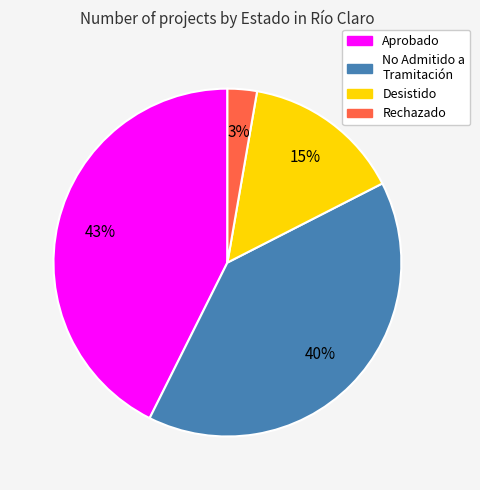

Is the sum of No Admitido a Tramitación and Rechazado greater than half?

No